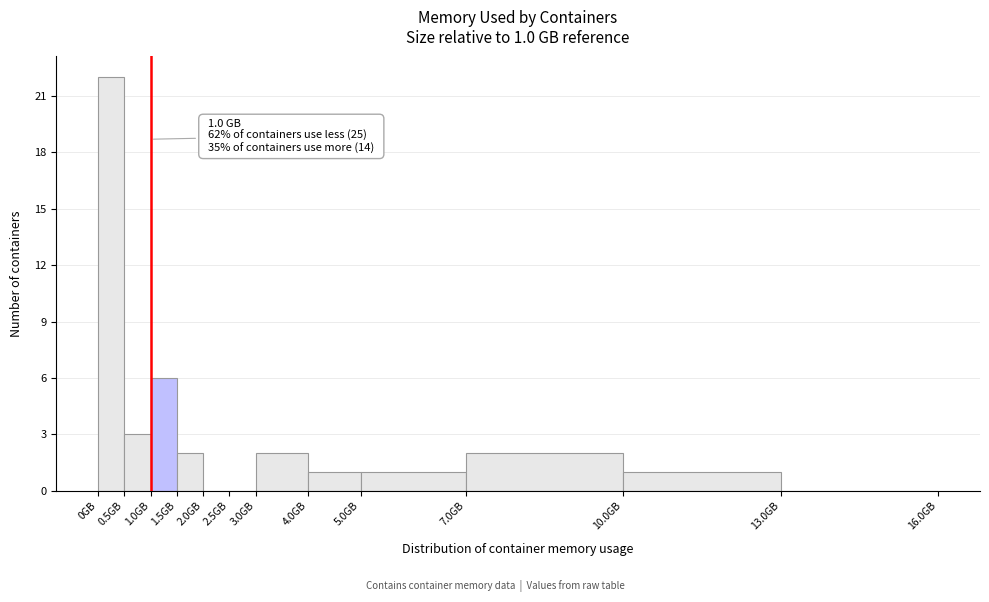

Which range on the x-axis has the tallest bar?

0.0 to 0.5